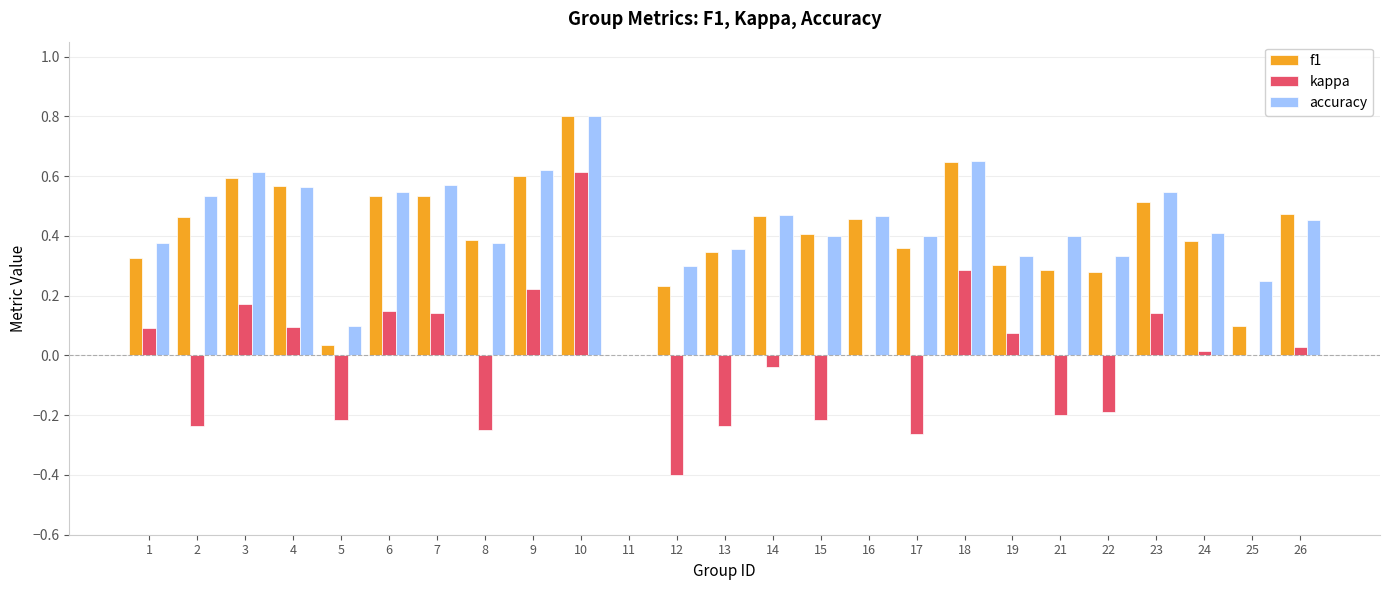

Is the value of kappa at 23 greater than the value of f1 at 22?

No